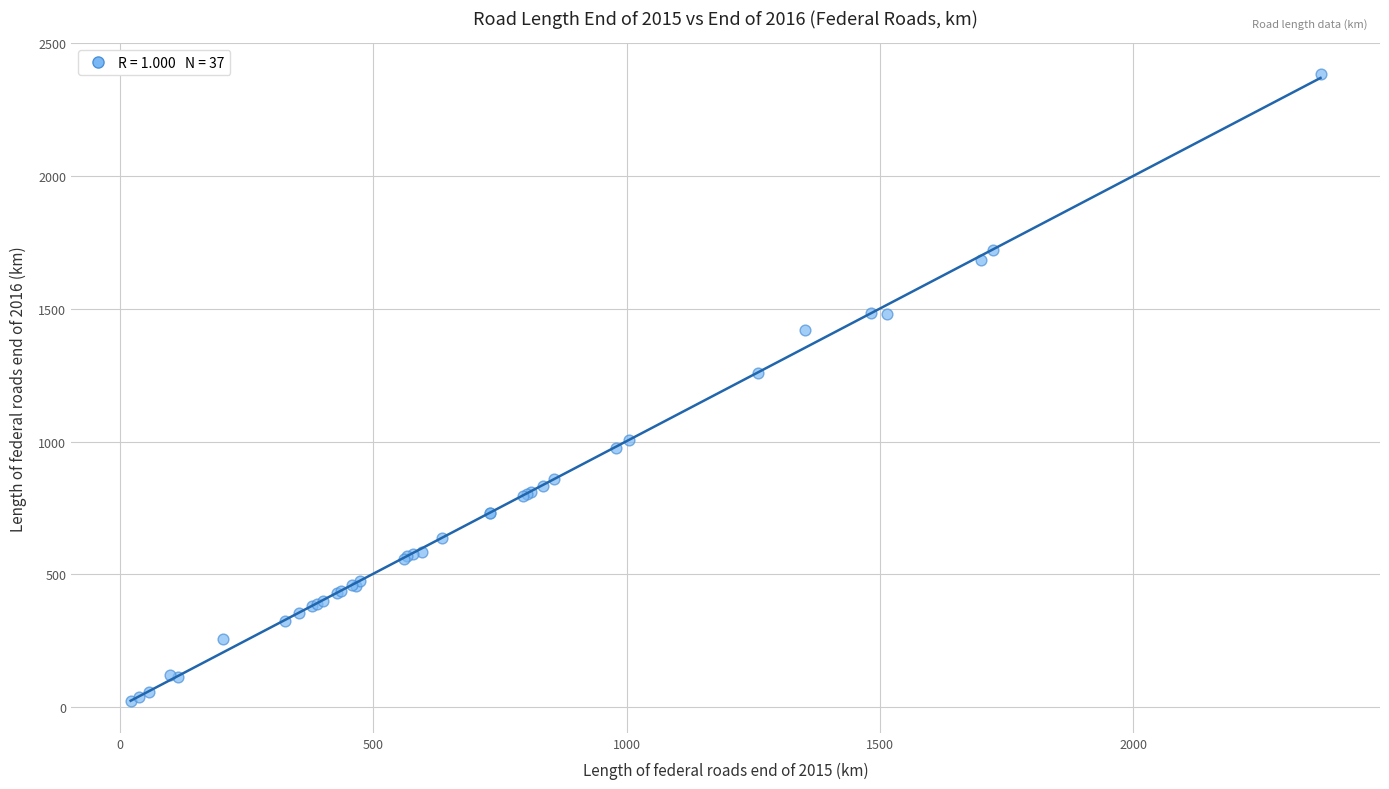

What Y value in the scatter plot is closest to 1201?

1258.9